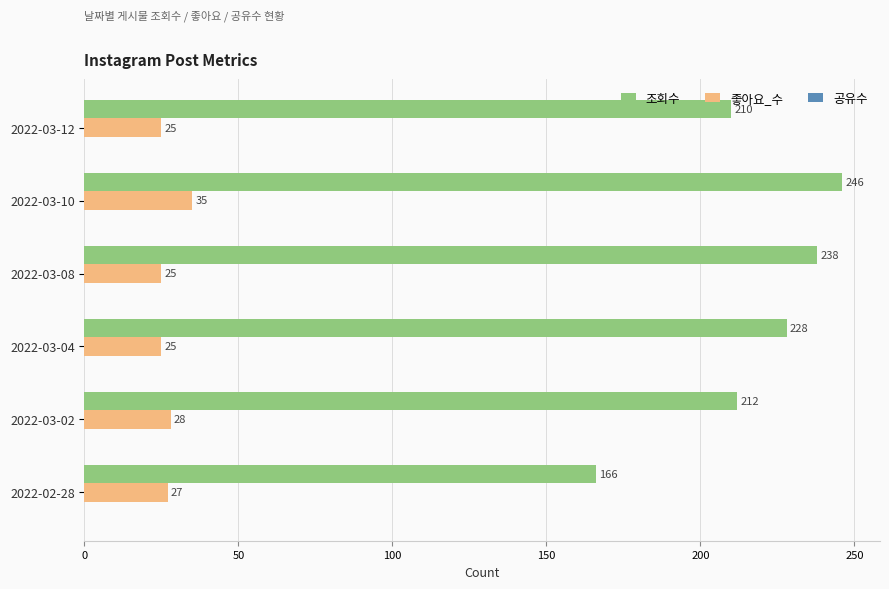

What is the sum of all 좋아요_수 values?

165